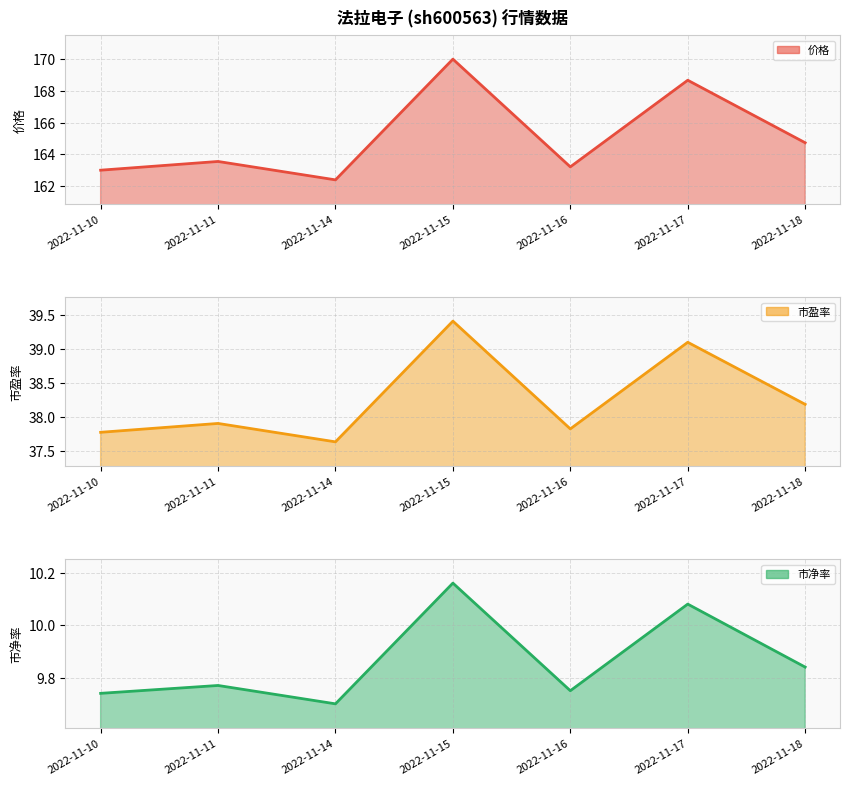

Which series has the largest total across all categories?

价格